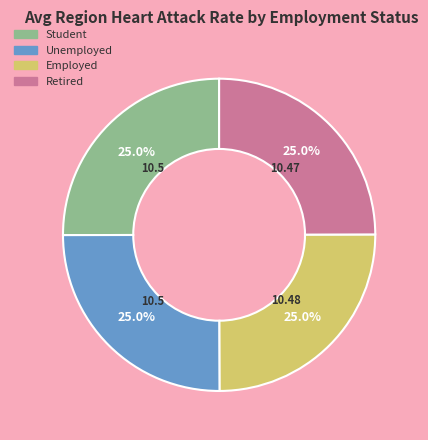

Does Employed represent more than half of the total?

No